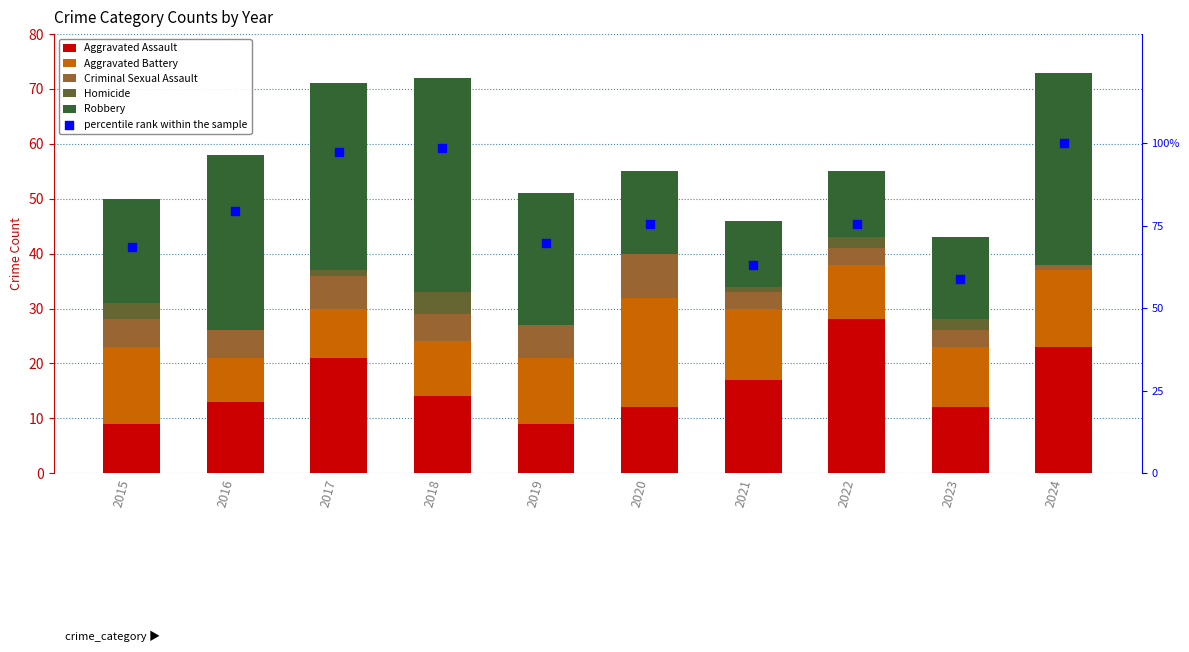

What are all the series names shown in the legend?

Aggravated Assault, Aggravated Battery, Criminal Sexual Assault, Homicide, Robbery, percentile rank within the sample